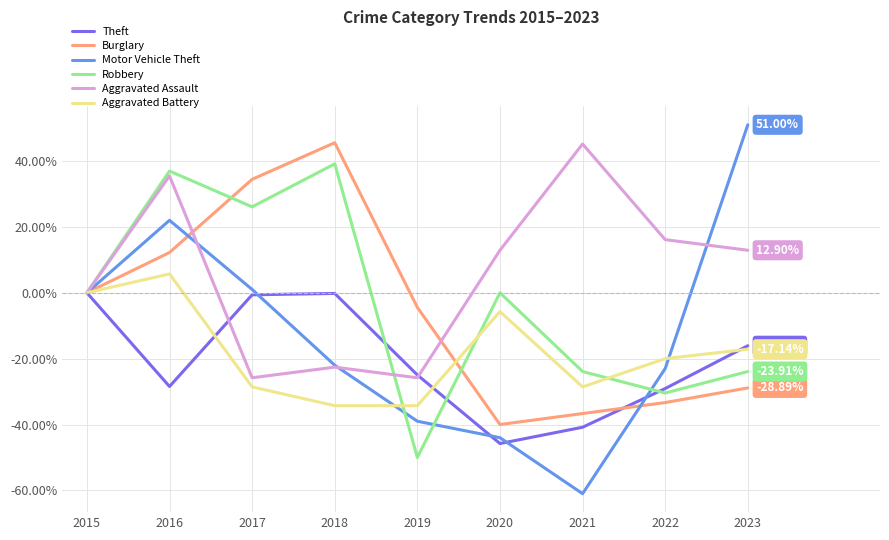

Between 2015 and 2023, which series saw the biggest shift?

Motor Vehicle Theft